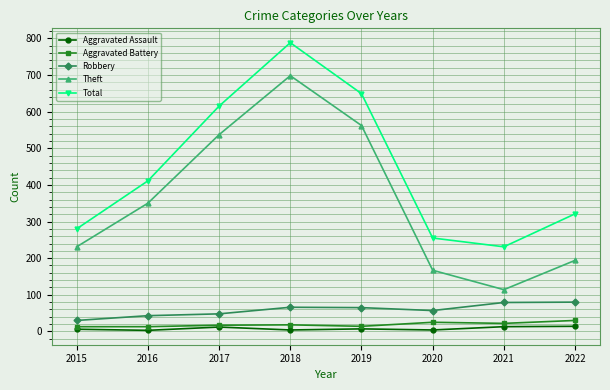

Between 2019 and 2021, which series saw the biggest shift?

Theft